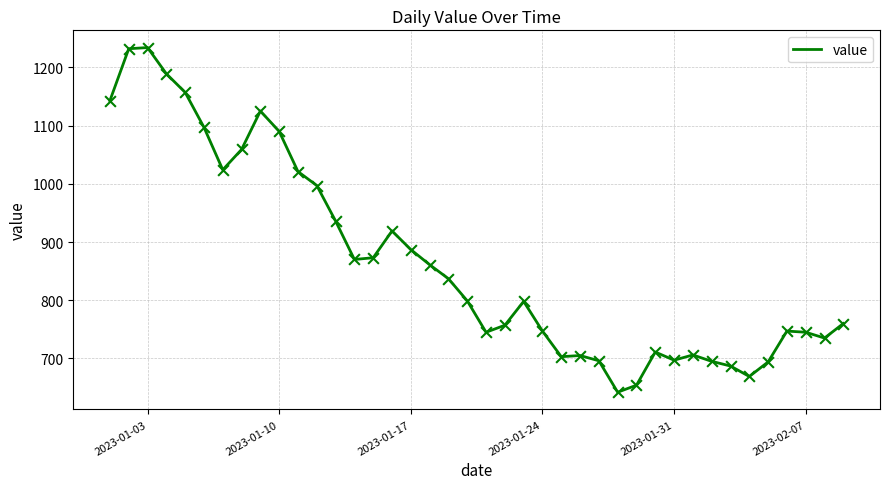

What is the maximum value shown in the chart?

1234